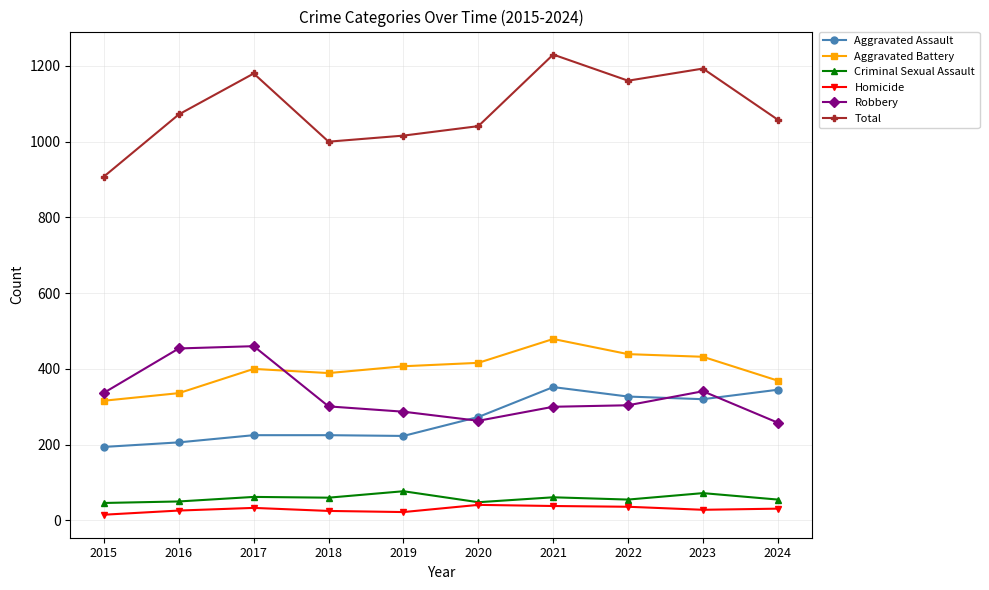

What is the minimum value for Robbery?

258